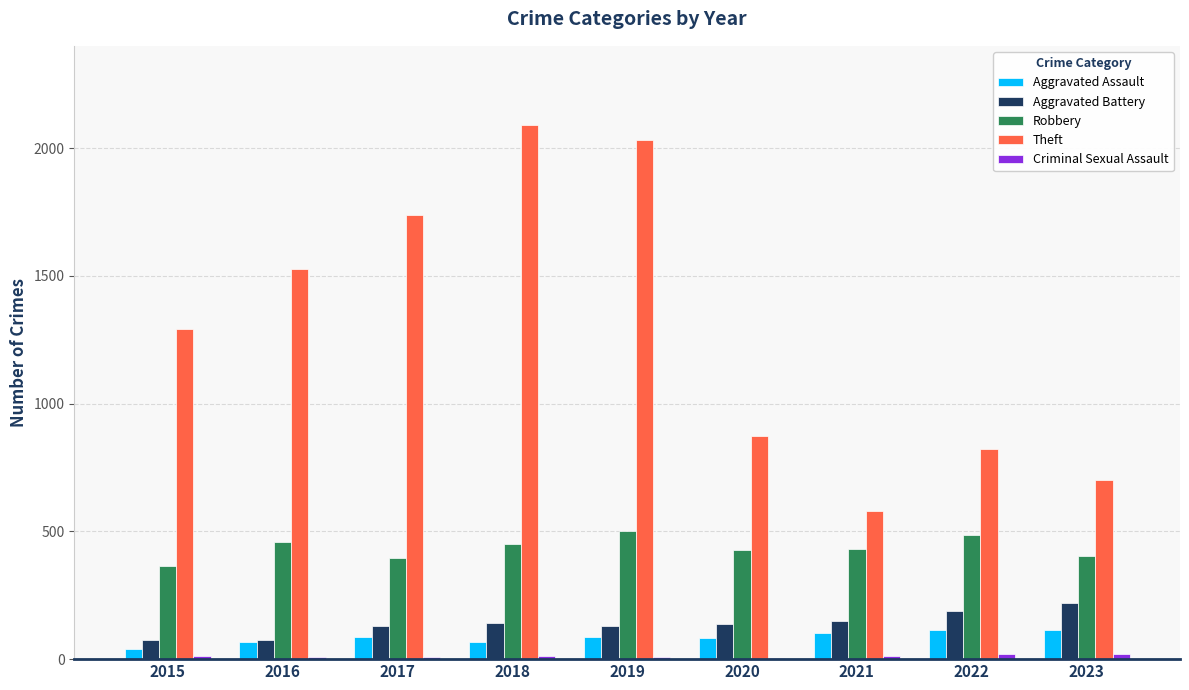

What is the sum of all Theft values?

11659